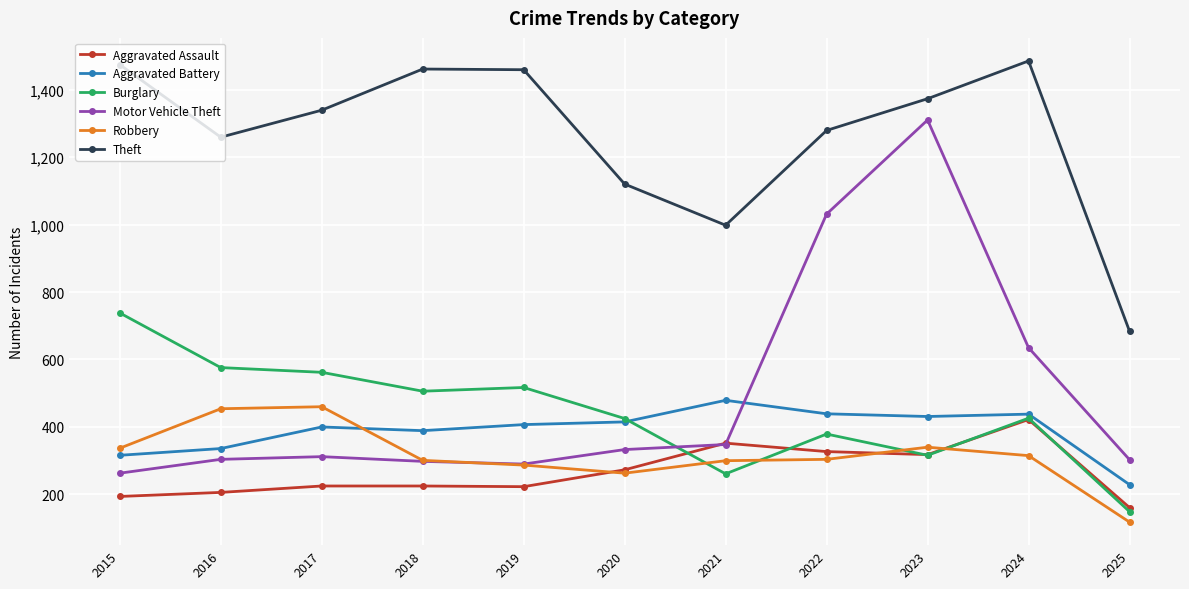

Which series has the largest total across all categories?

Theft